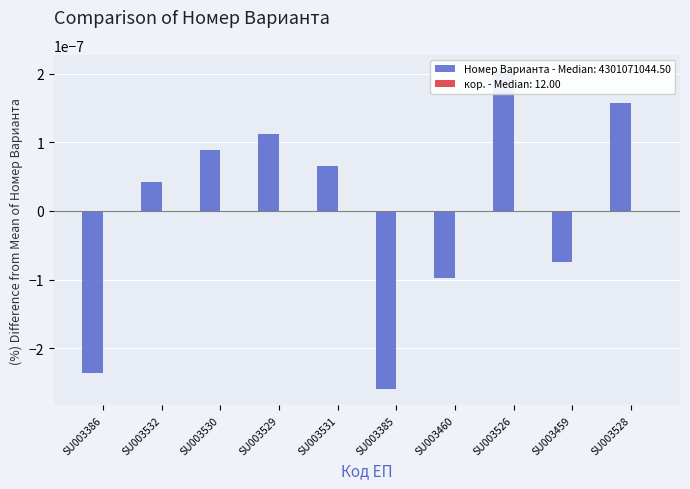

List the labels in order of value, smallest first.

SU003385, SU003386, SU003460, SU003459, SU003532, SU003531, SU003530, SU003529, SU003528, SU003526